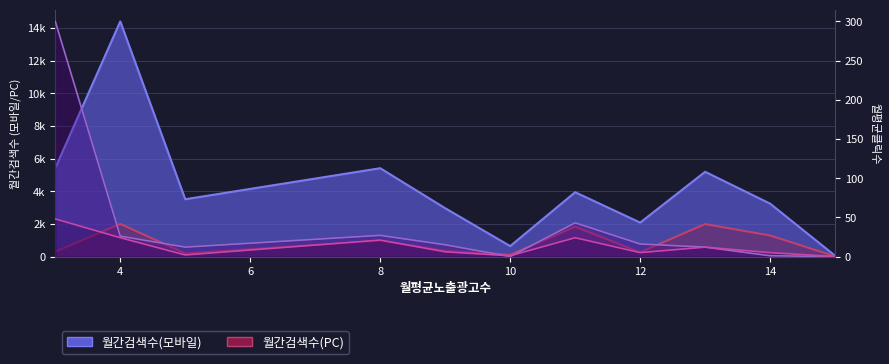

Which category has the highest value across all series?

4